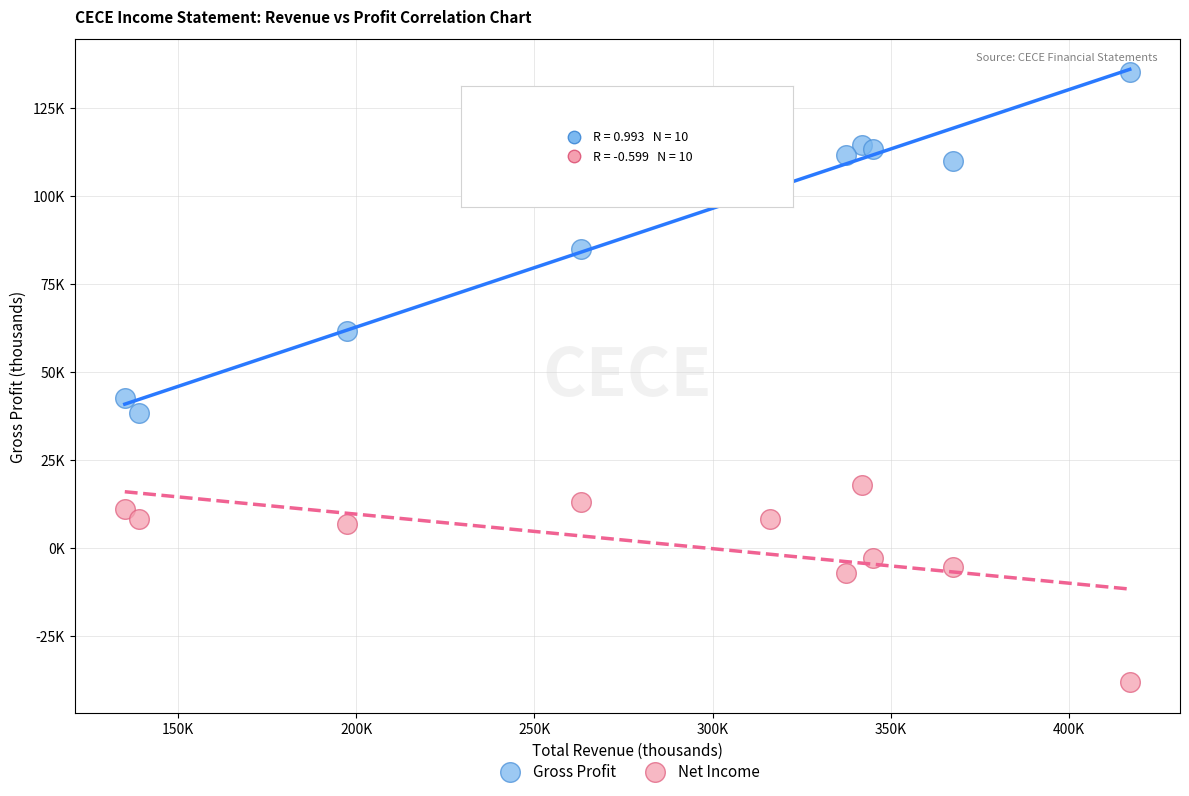

Which series reaches the maximum Y coordinate?

Gross Profit